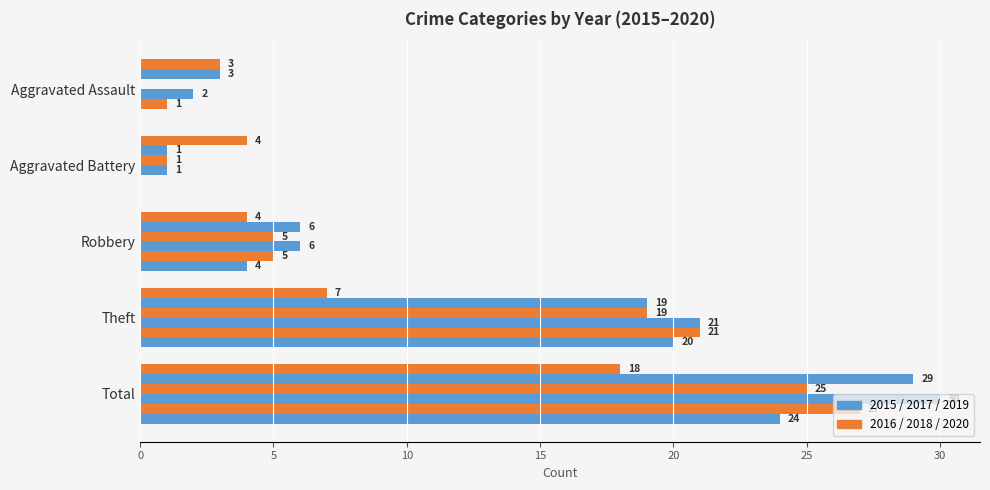

The value of 2015 at Aggravated Assault is -11. True or false?

False